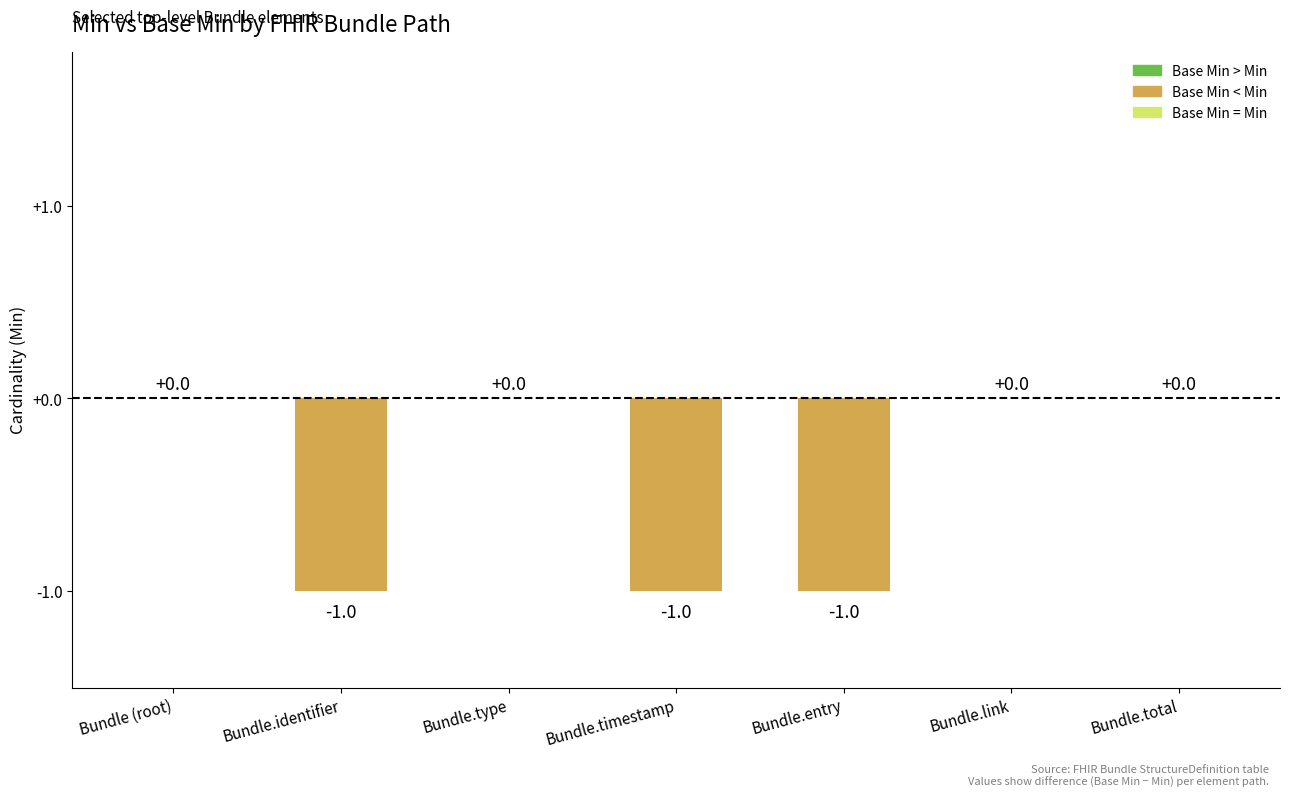

How many distinct data groups are displayed?

1